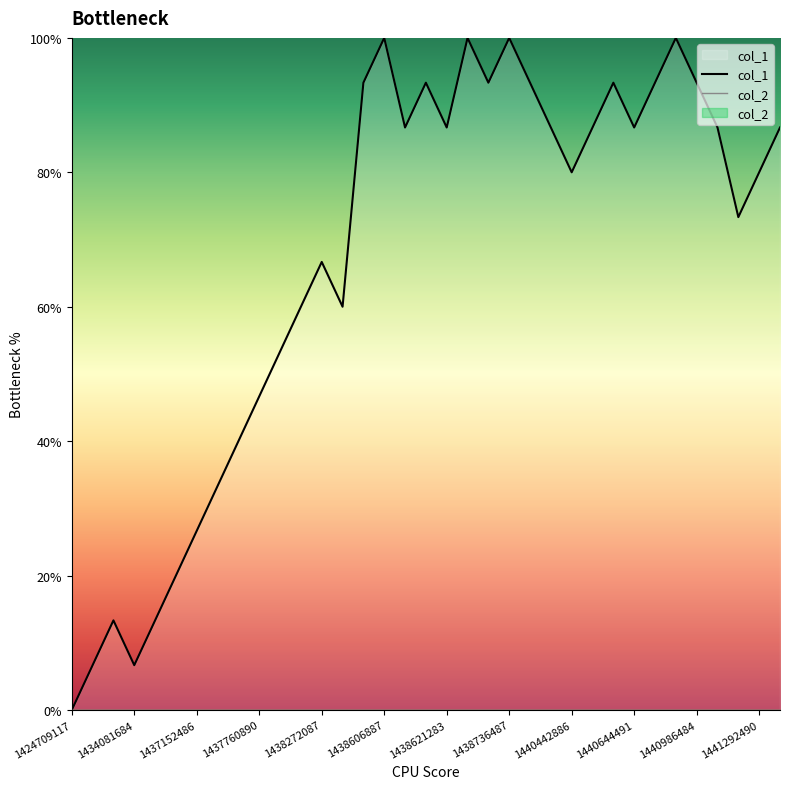

How many lines are shown in the chart?

2